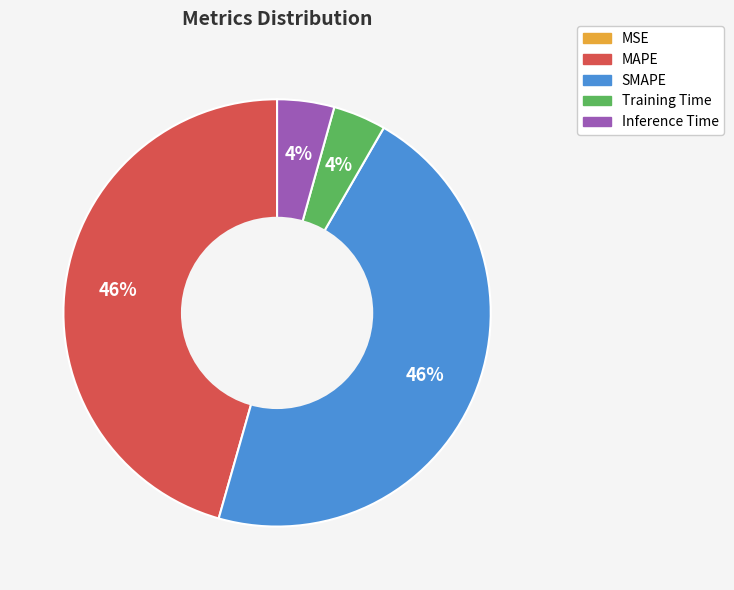

Between Inference Time and SMAPE, which is larger?

SMAPE